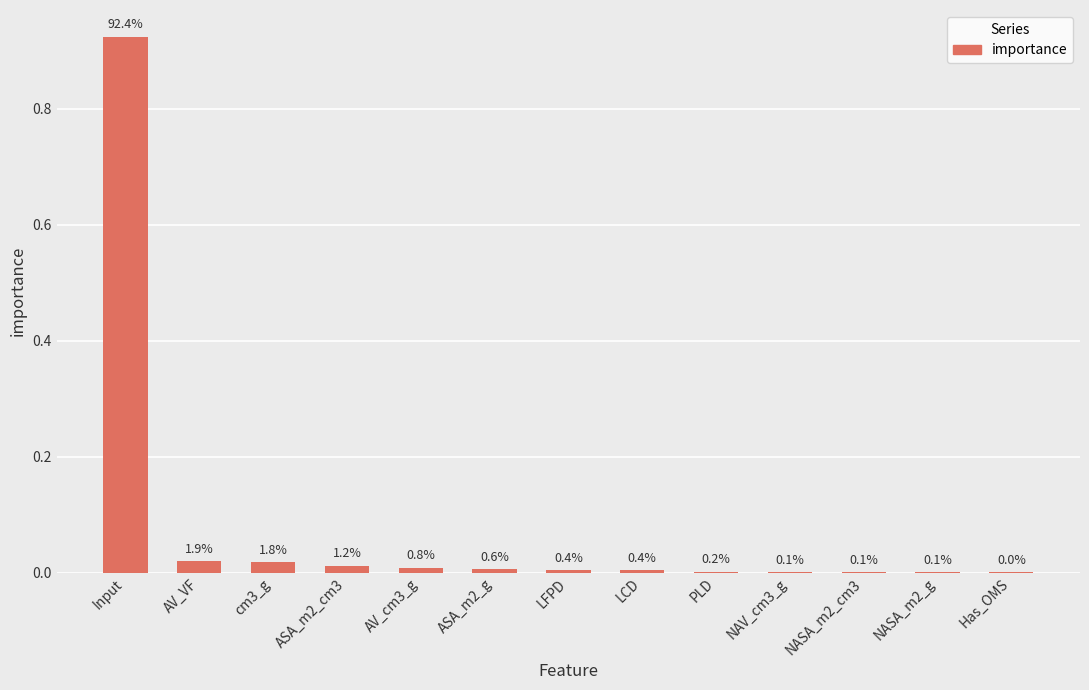

Is it true that the value at LFPD is 0.0?

False